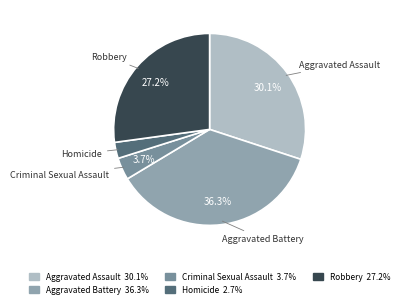

To the nearest percent, what portion does Homicide represent?

3%